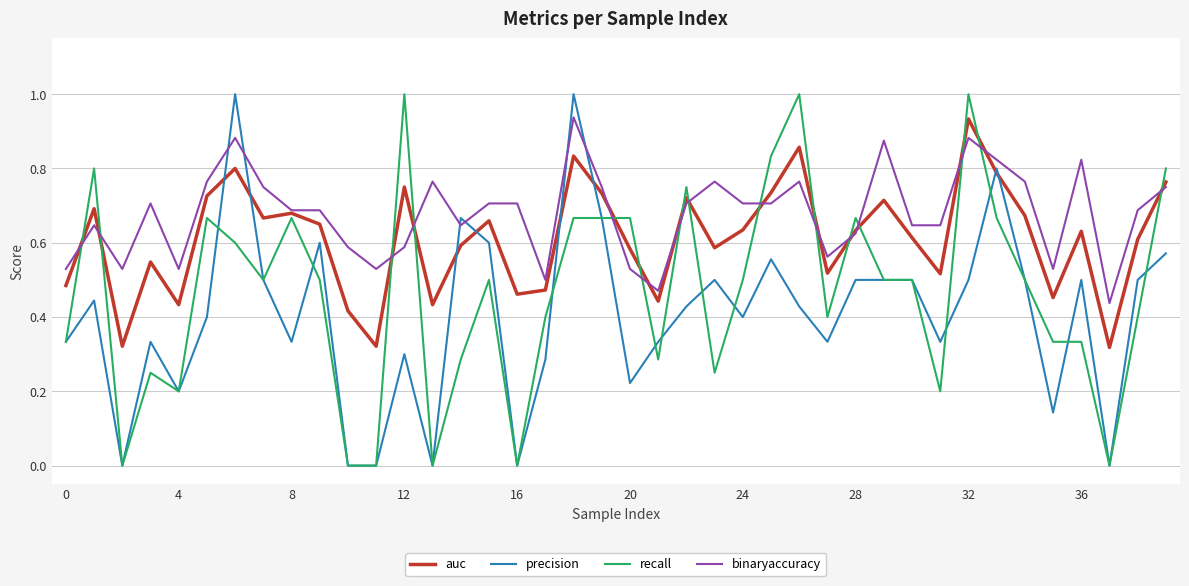

Which series has the largest total across all categories?

binaryaccuracy